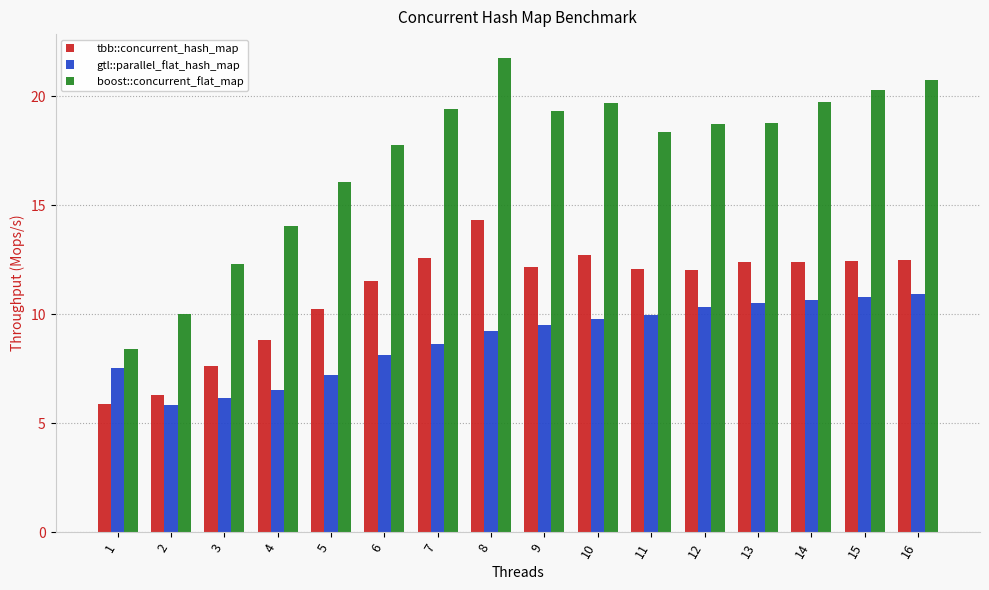

The boost::concurrent_flat_map series shows 18.8 at 13. True or false?

True